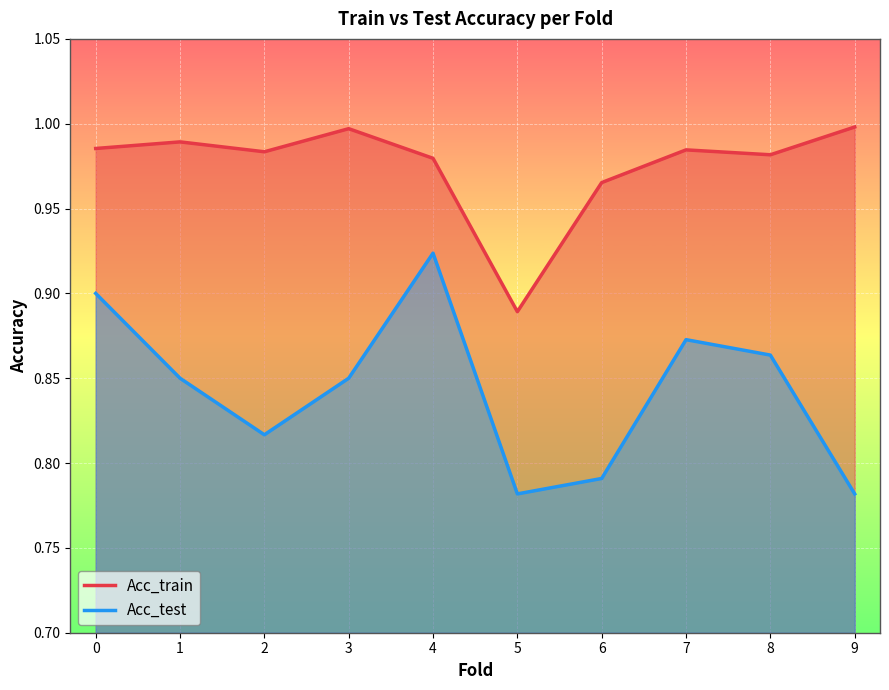

What is the total value across all series at 4?

1.9